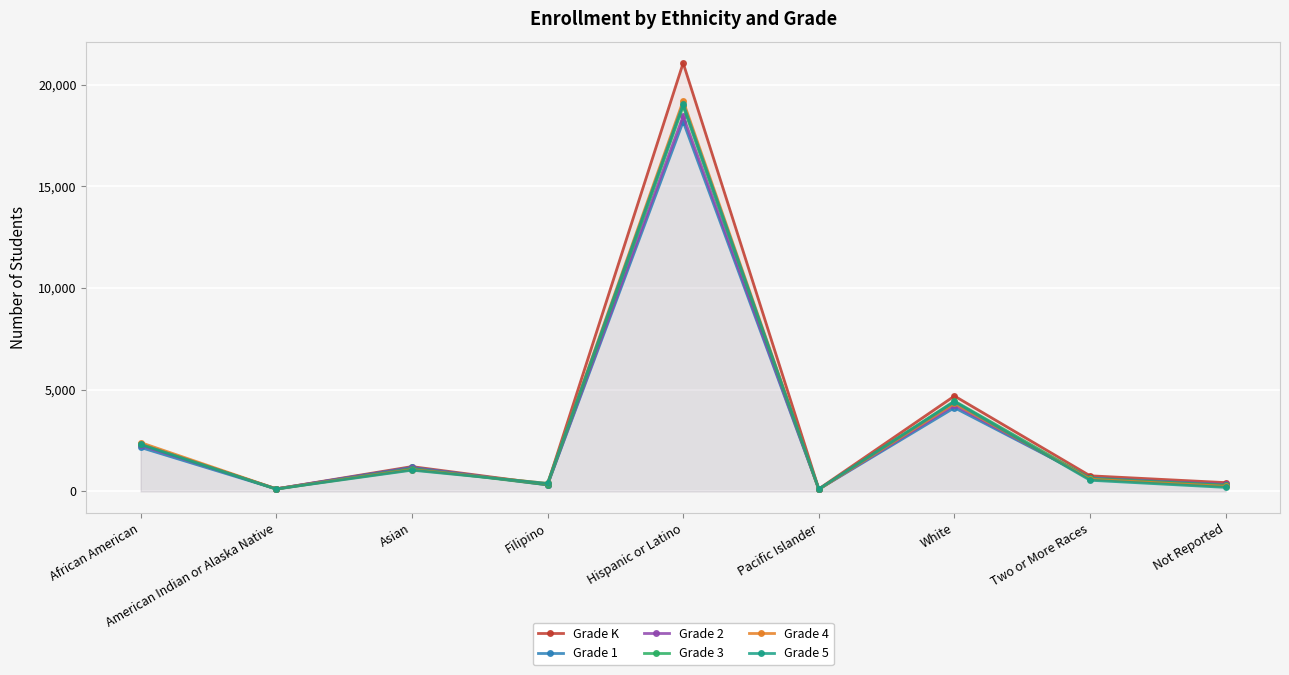

Which category has the highest value in the Grade K series?

Hispanic or Latino